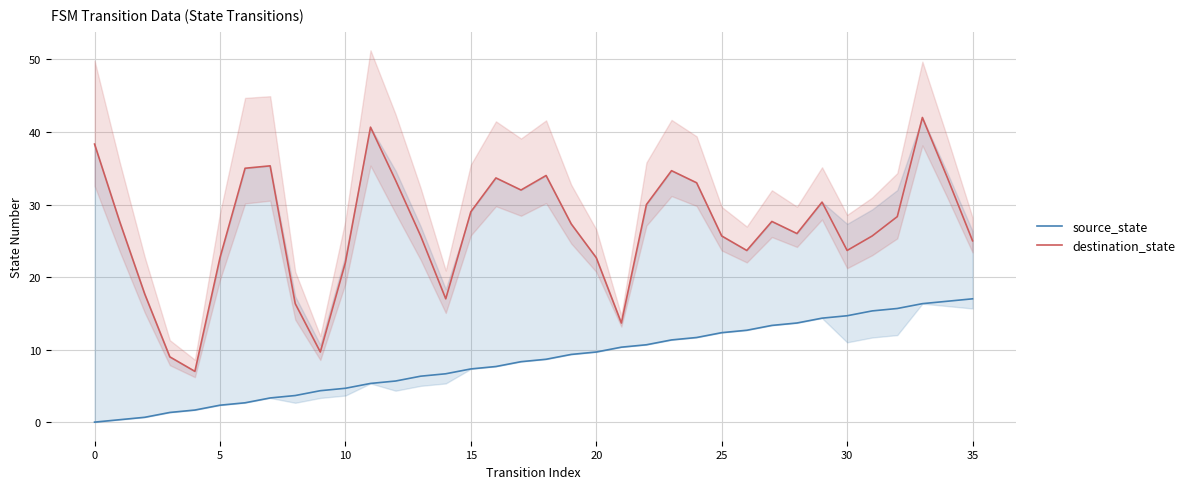

What is the maximum value for destination_state?

42.0